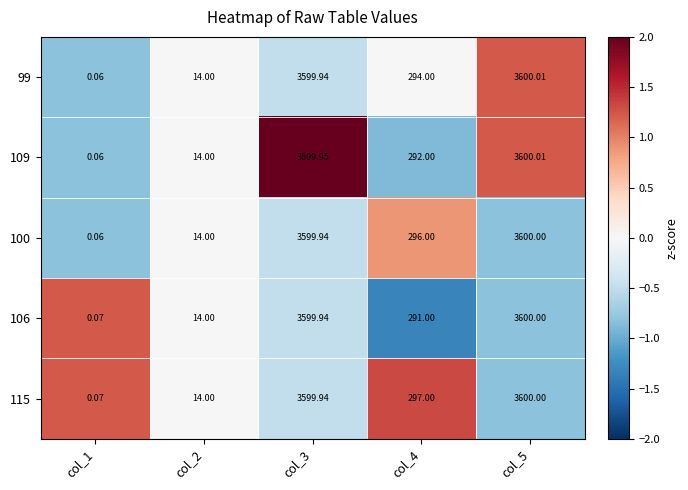

Is the value of 100 at col_3 greater than the value of 99 at col_5?

No